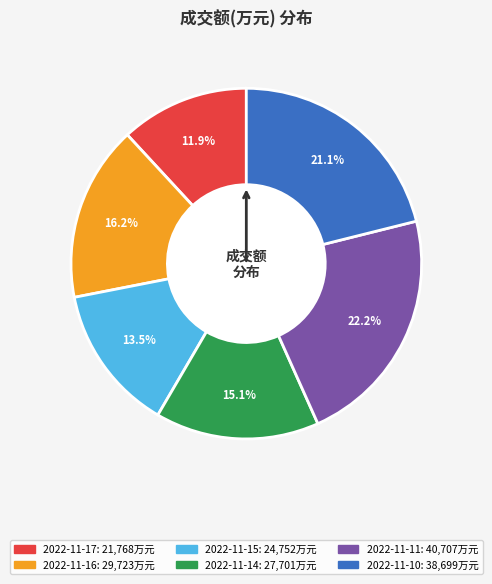

Which slice is the largest?

2022-11-11